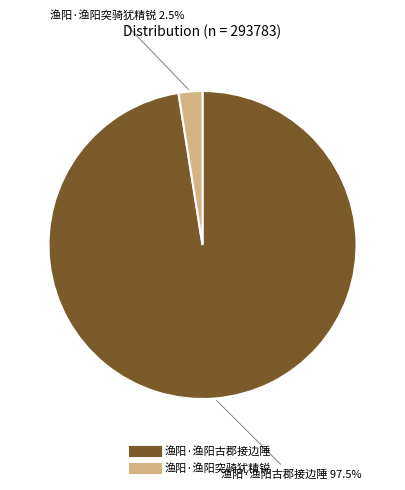

What is the smallest slice in the pie chart?

渔阳·渔阳突骑犹精锐